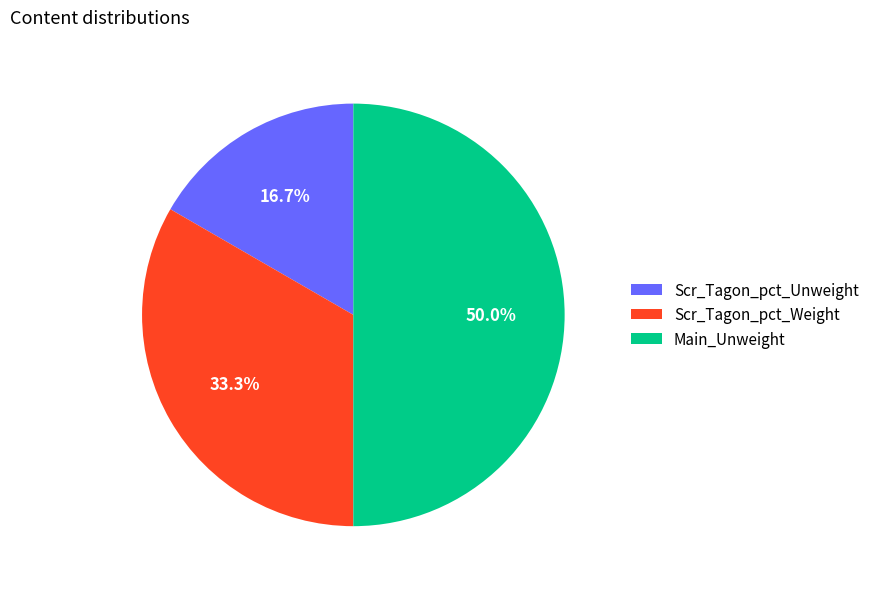

To the nearest percent, what is the difference between the Main_Unweight and Scr_Tagon_pct_Weight slice percentages?

17%